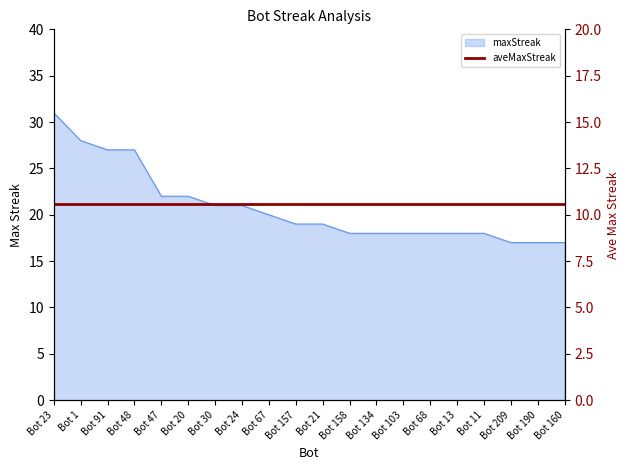

What is the change in value from Bot 157 to Bot 103?

-1